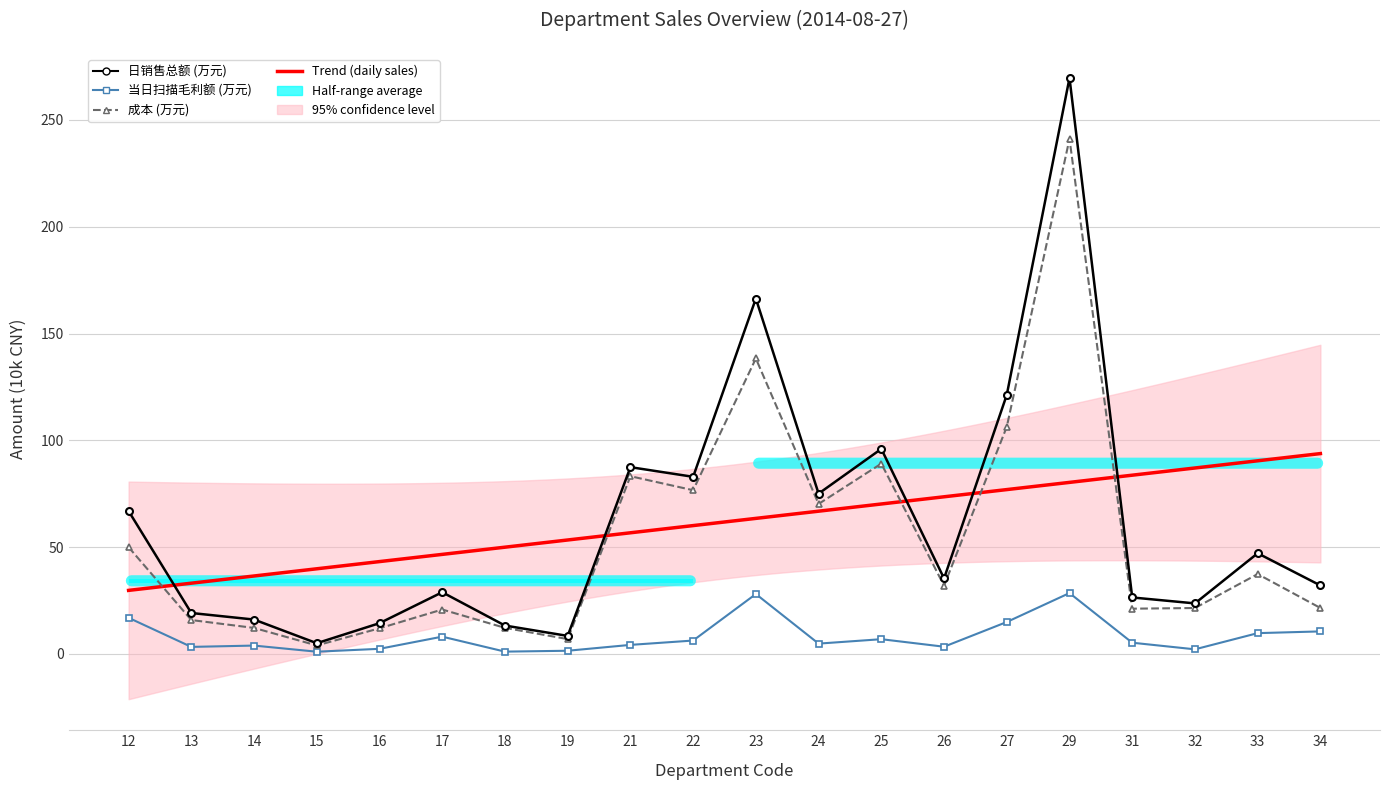

At which category does 当日扫描毛利额 reach its first local valley?

13